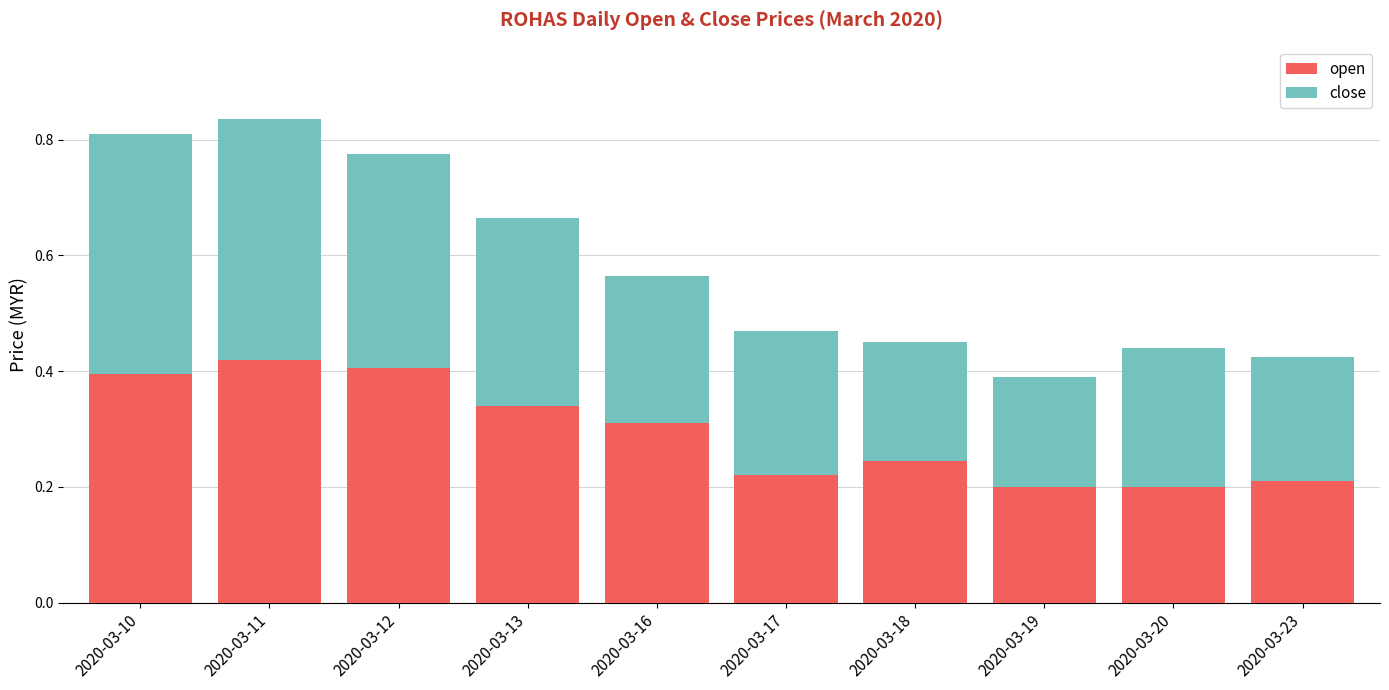

The value of open at 2020-03-20 is 0.3. True or false?

False